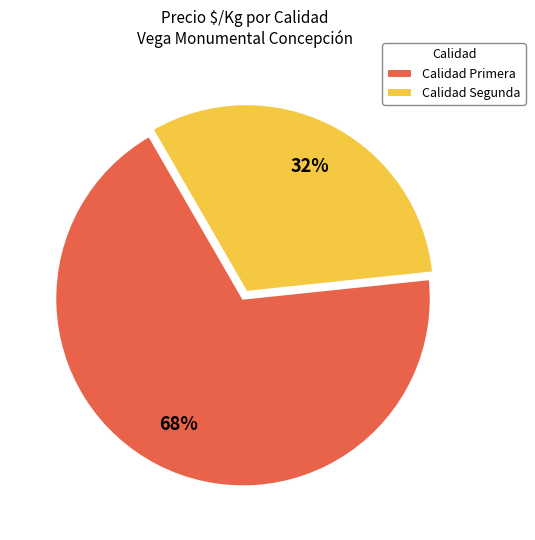

Is the sum of Calidad Primera and Calidad Segunda greater than half?

Yes